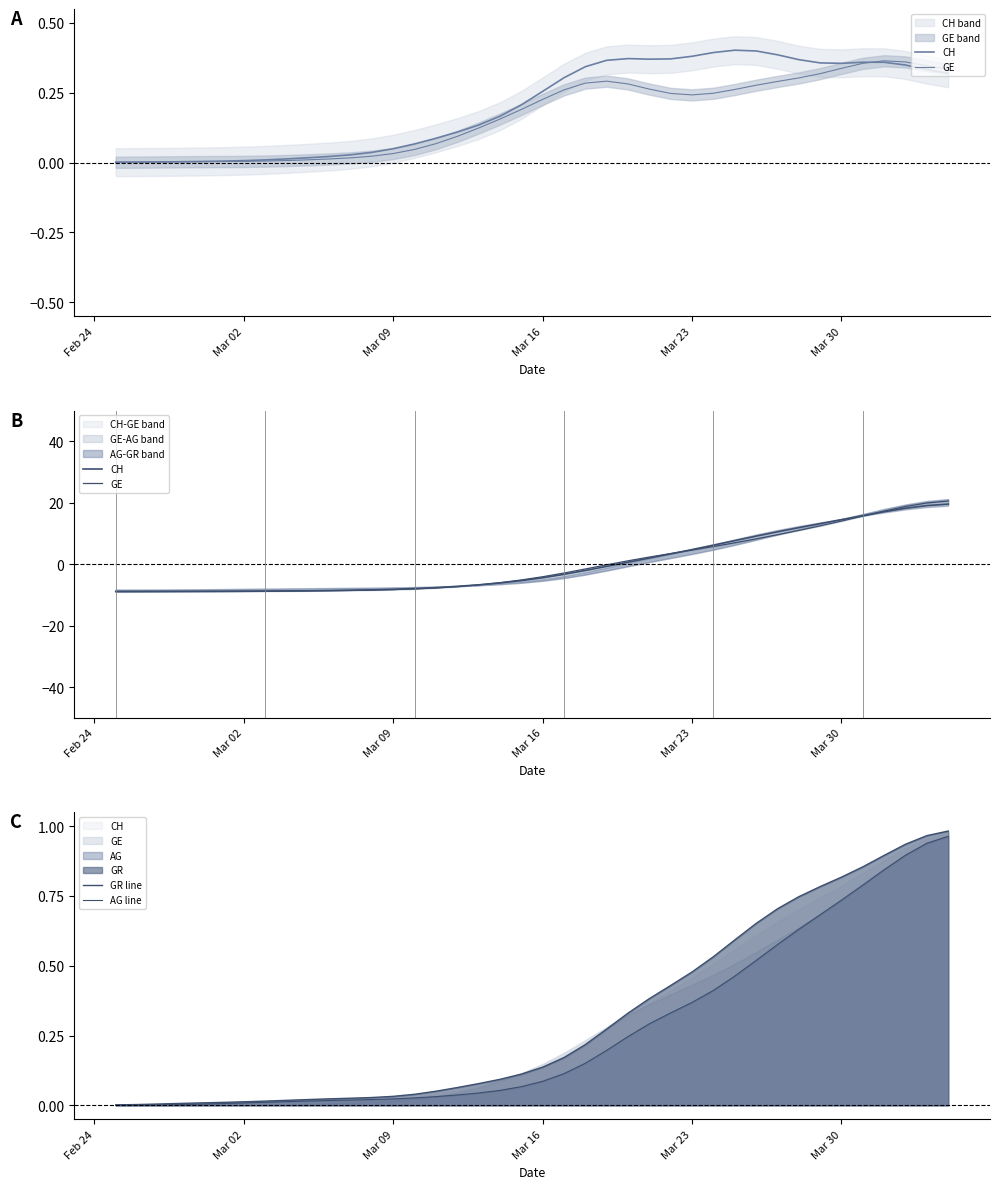

The GR line series shows 0.2 at 25. True or false?

False